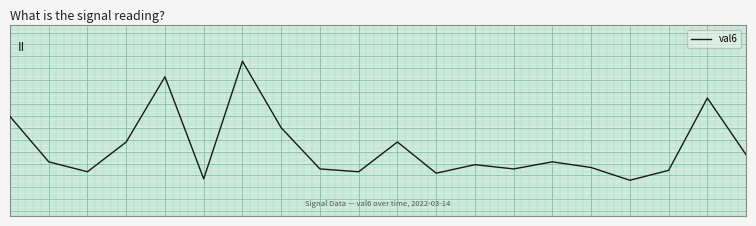

Rank the categories by value from lowest to highest.

16, 5, 11, 2, 9, 17, 8, 13, 15, 12, 1, 14, 19, 3, 10, 7, 0, 18, 4, 6